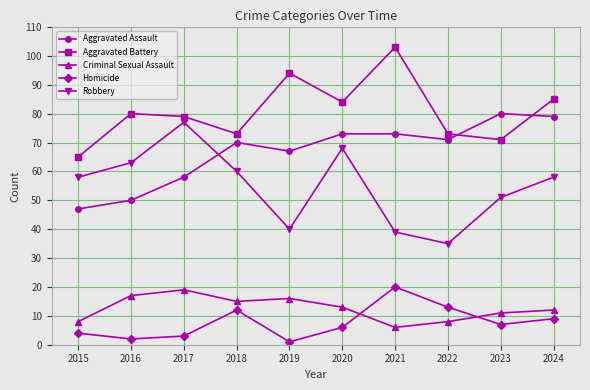

True or false: Criminal Sexual Assault and Aggravated Assault intersect in this chart.

False